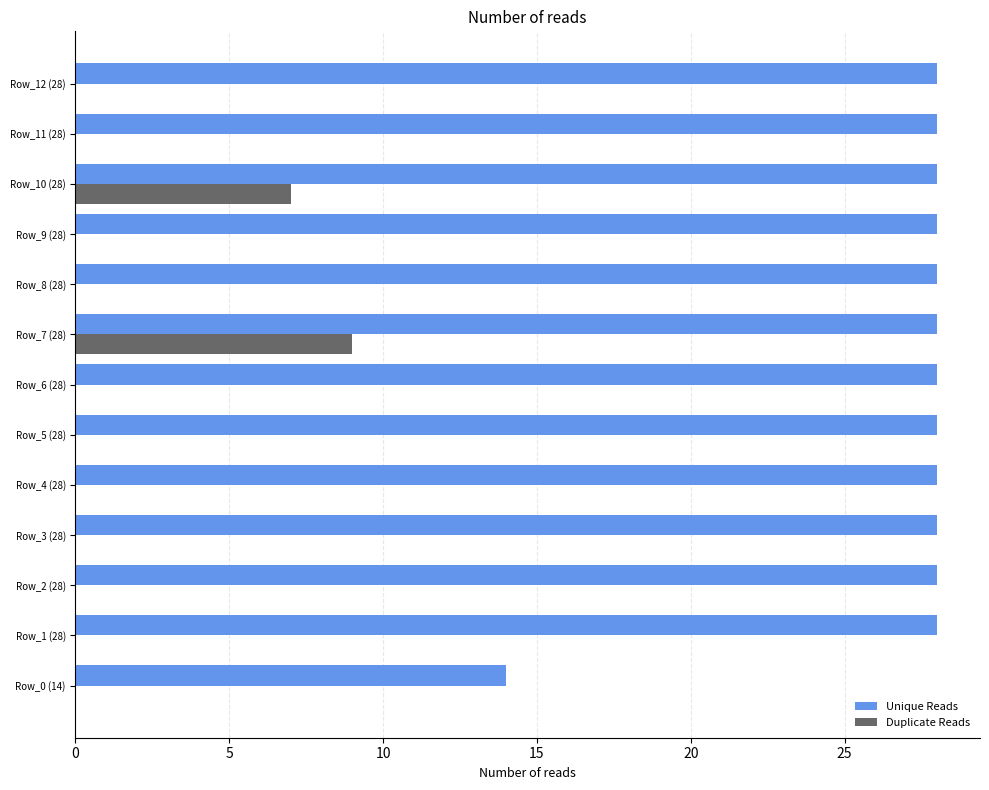

Which series has the widest spread of values?

Unique Reads